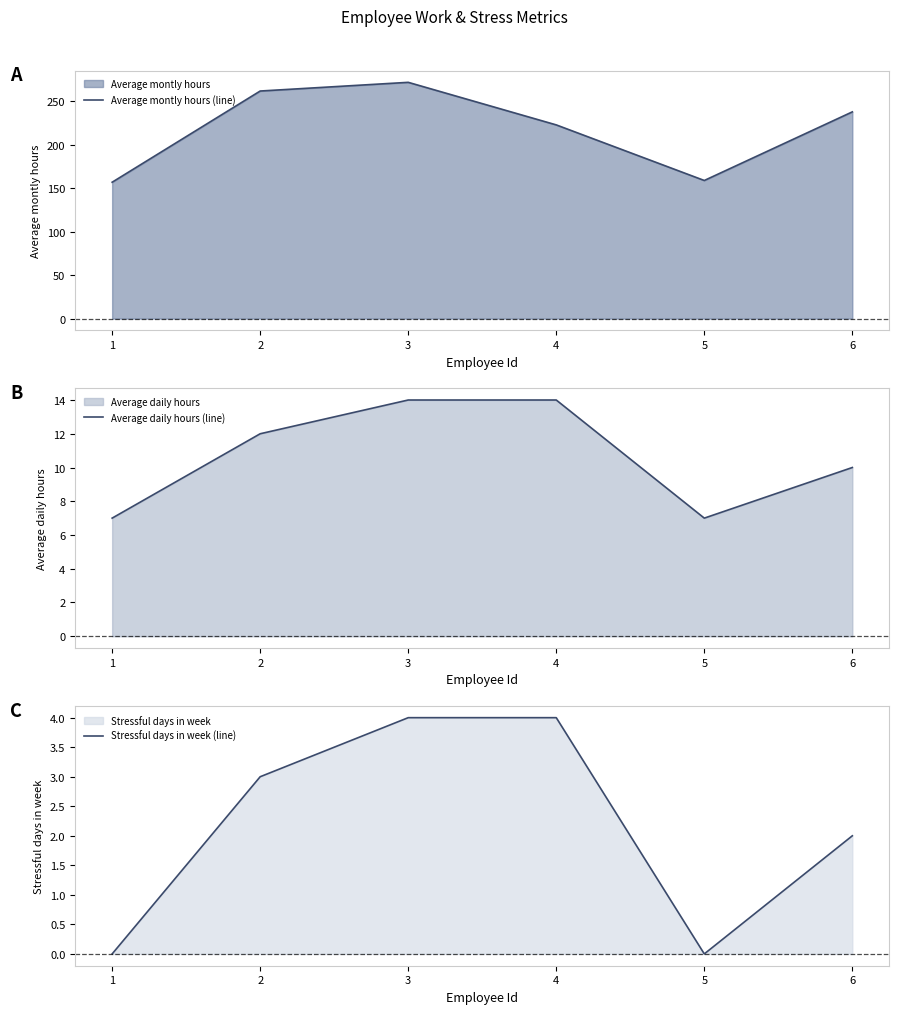

The Stressful days in week (line) series shows 4 at 4. True or false?

True